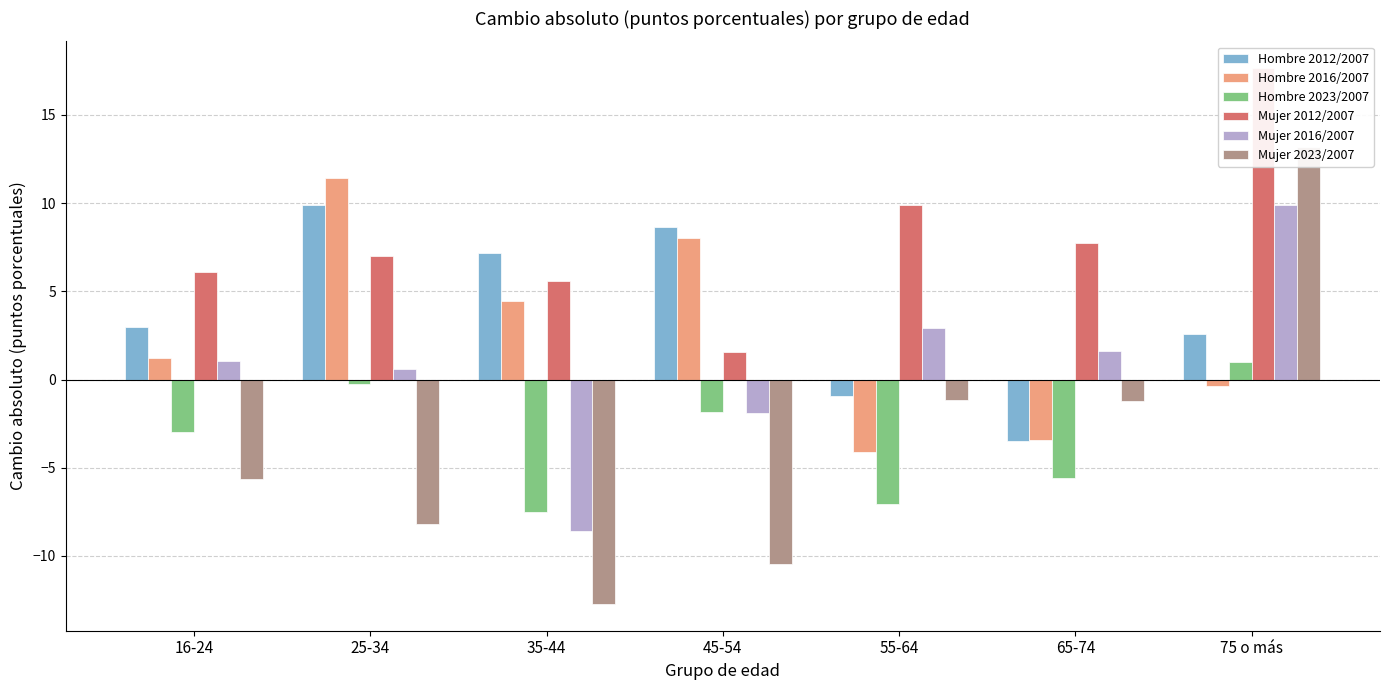

What position from the left is 55-64?

5